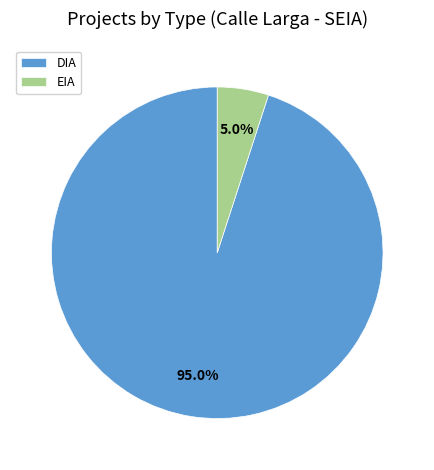

Approximately how many times larger is the value at EIA compared to DIA?

0.1